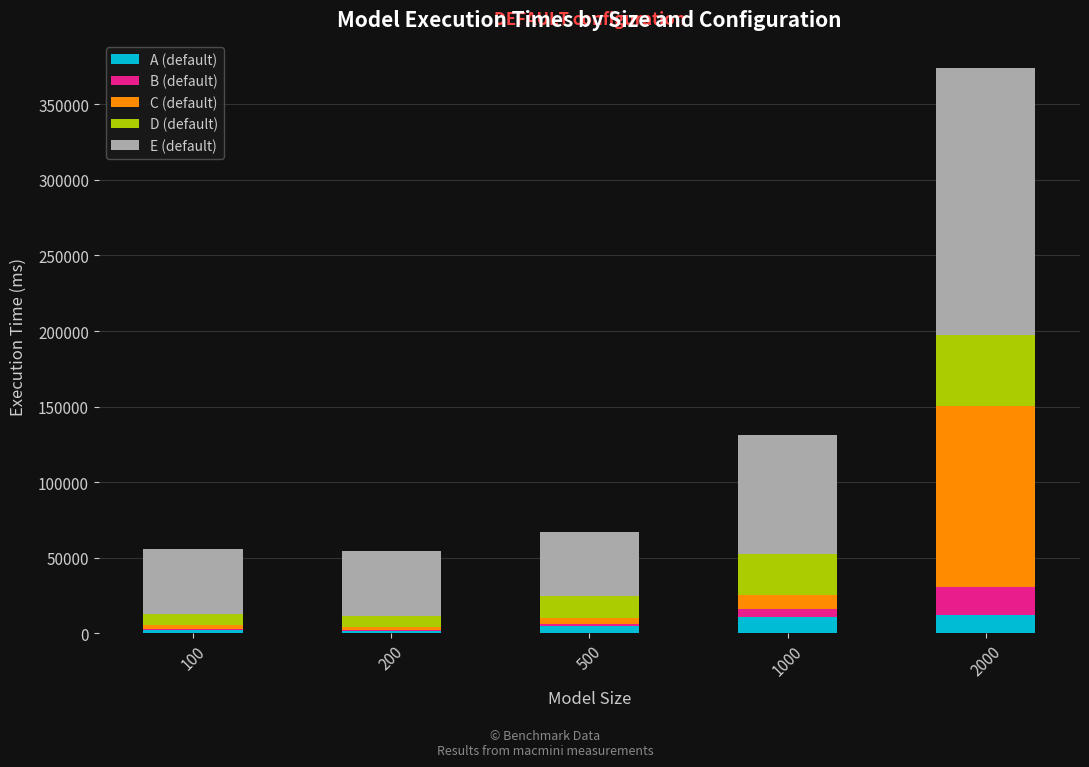

What is the highest value of the A (default) series?

11783